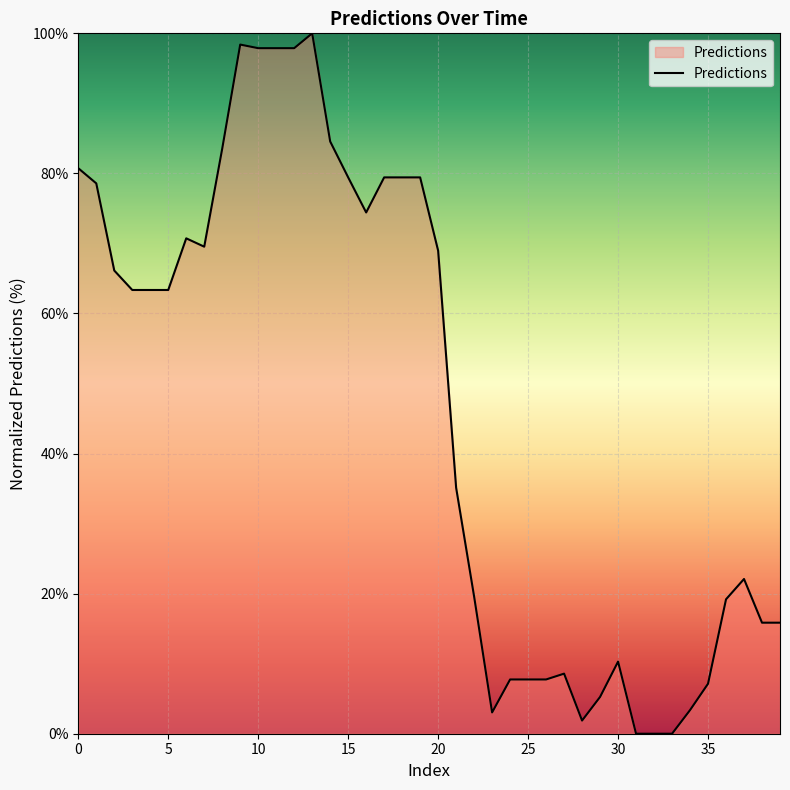

What is the difference between the maximum and minimum values?

100.0